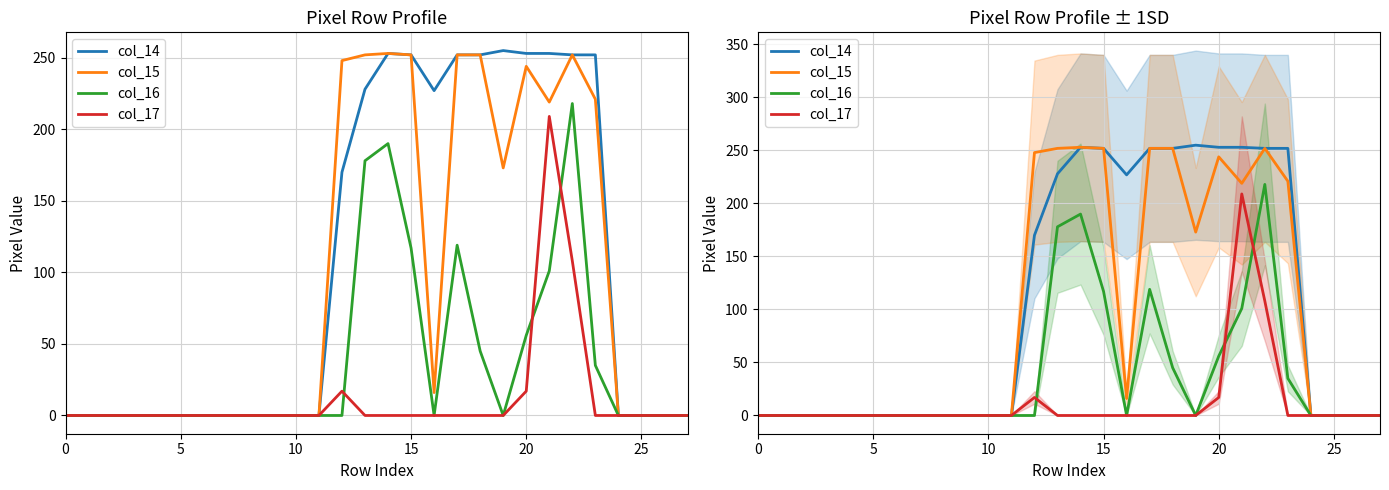

At which category is the sum across all series the highest?

22